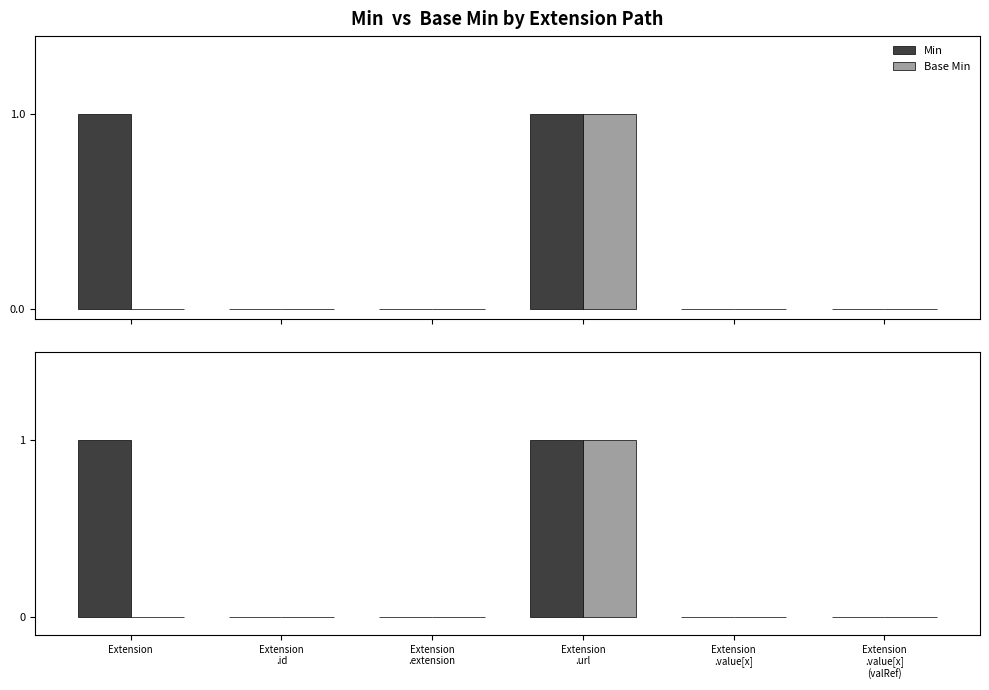

List the series in order of their peak value, lowest first.

Min, Base Min